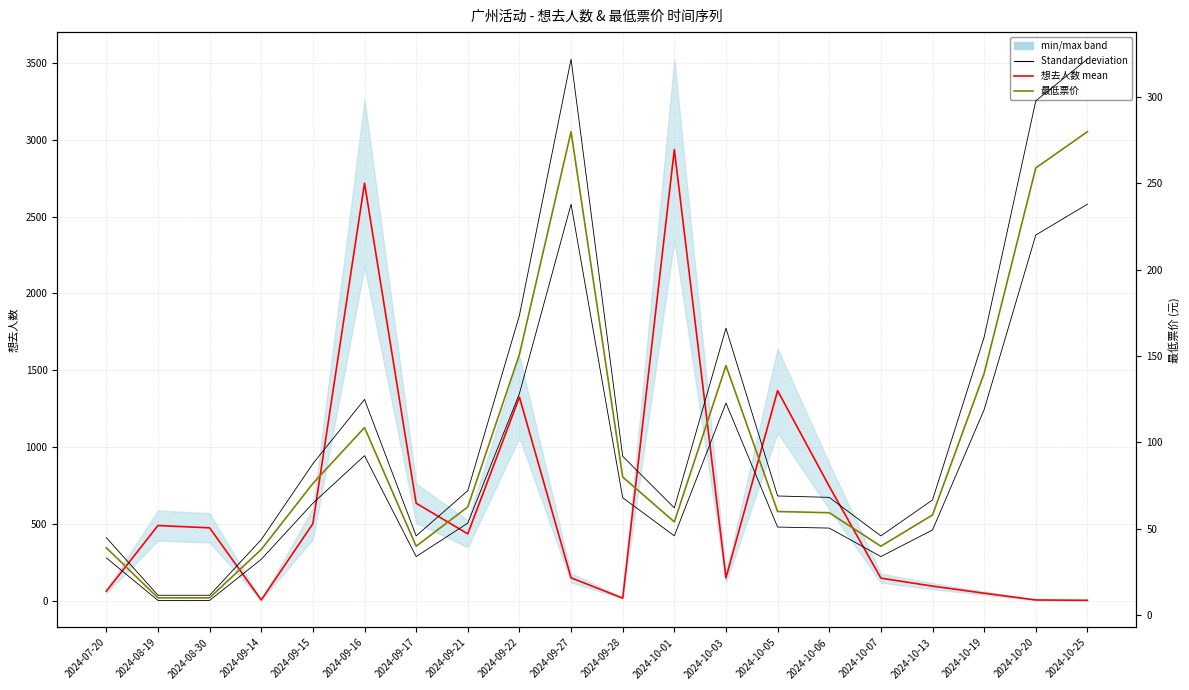

How many interior local valleys does the 想去人数 (mean) series have?

4